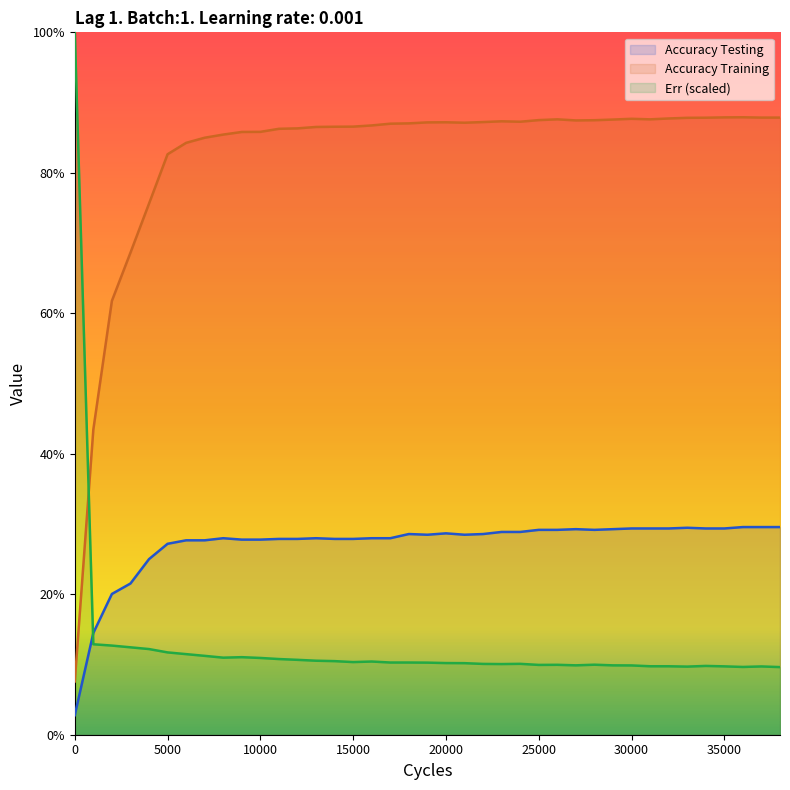

List the labels in order of Err value, smallest first.

38000, 36000, 33000, 37000, 35000, 32000, 31000, 34000, 30000, 29000, 27000, 25000, 26000, 28000, 23000, 22000, 24000, 21000, 20000, 19000, 18000, 17000, 15000, 16000, 14000, 13000, 12000, 11000, 10000, 8000, 9000, 7000, 6000, 5000, 4000, 3000, 2000, 1000, 0